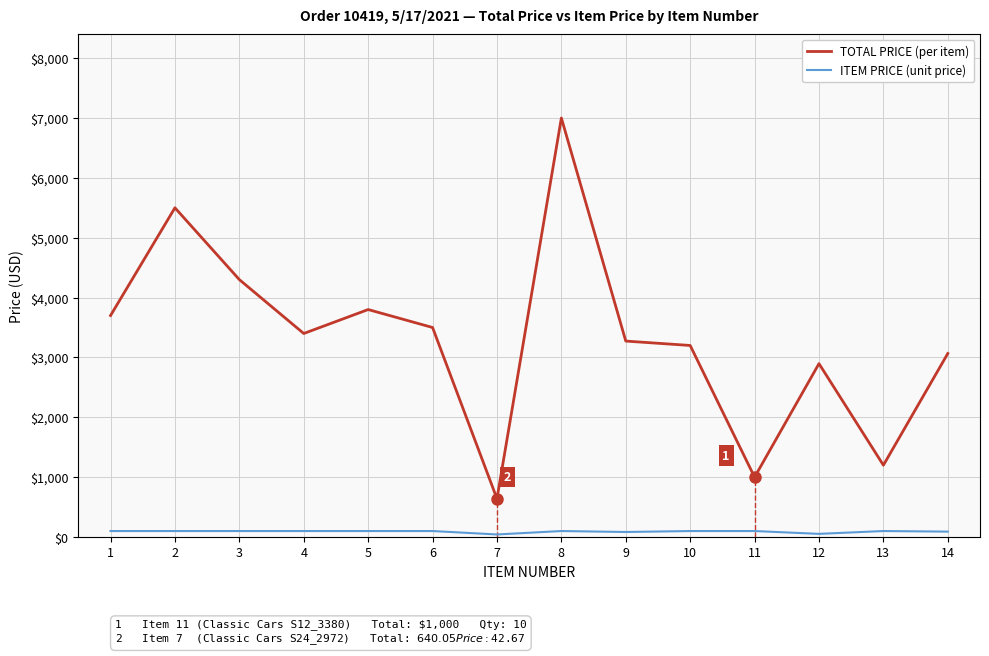

How many distinct data groups are displayed?

2